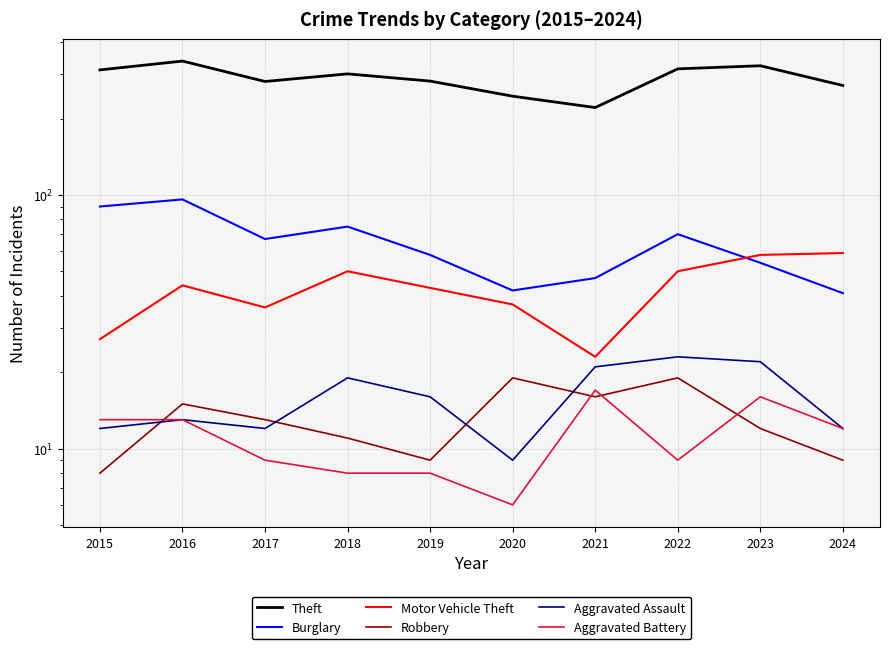

In Motor Vehicle Theft, how many points are higher than both neighbors (excluding endpoints)?

2